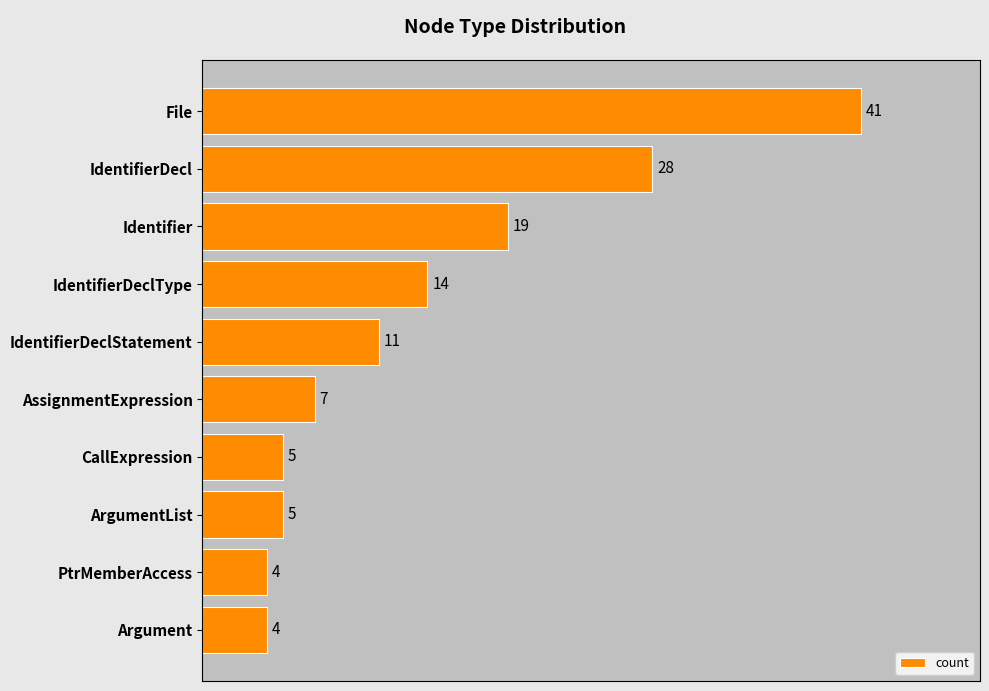

The chart shows a value of 11 at IdentifierDeclStatement. True or false?

True